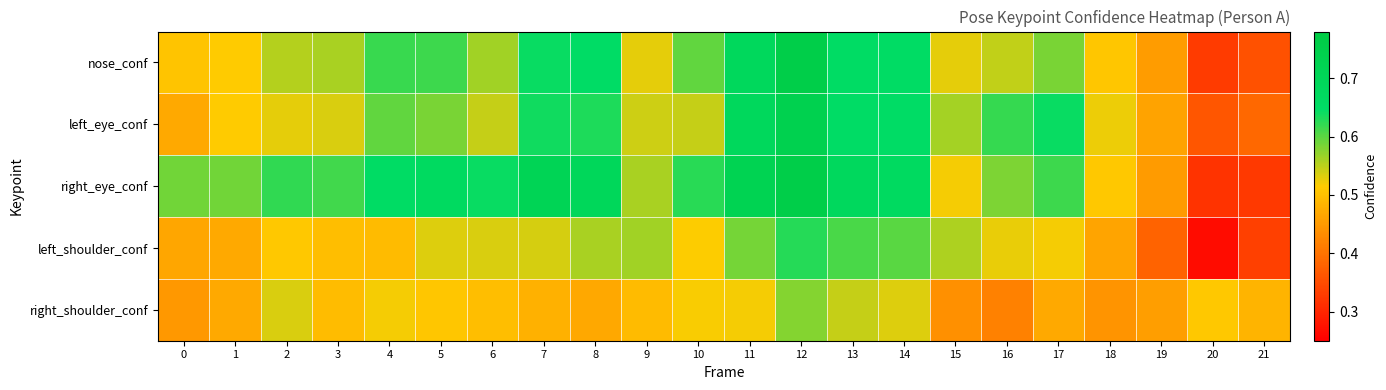

Which series changed the most between 1 and 17?

left_eye_conf